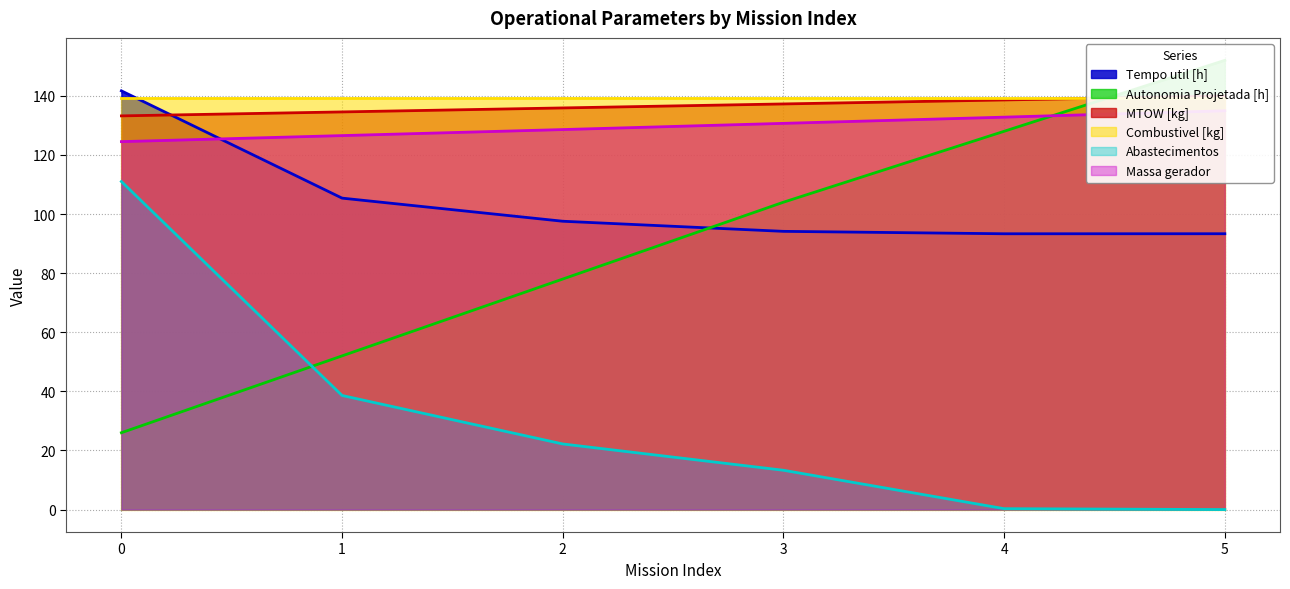

What is the highest value of the Massa gerador series?

134.9